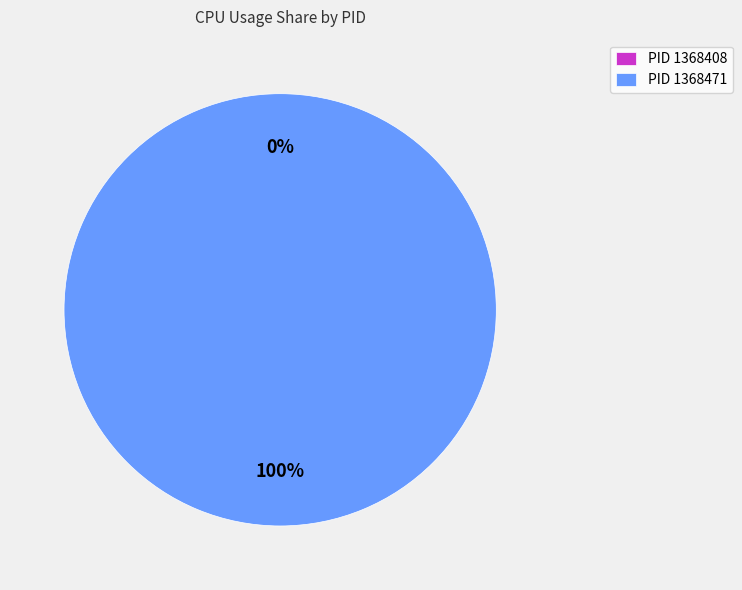

Combined, do 1368408 and 1368471 account for over 50%?

Yes